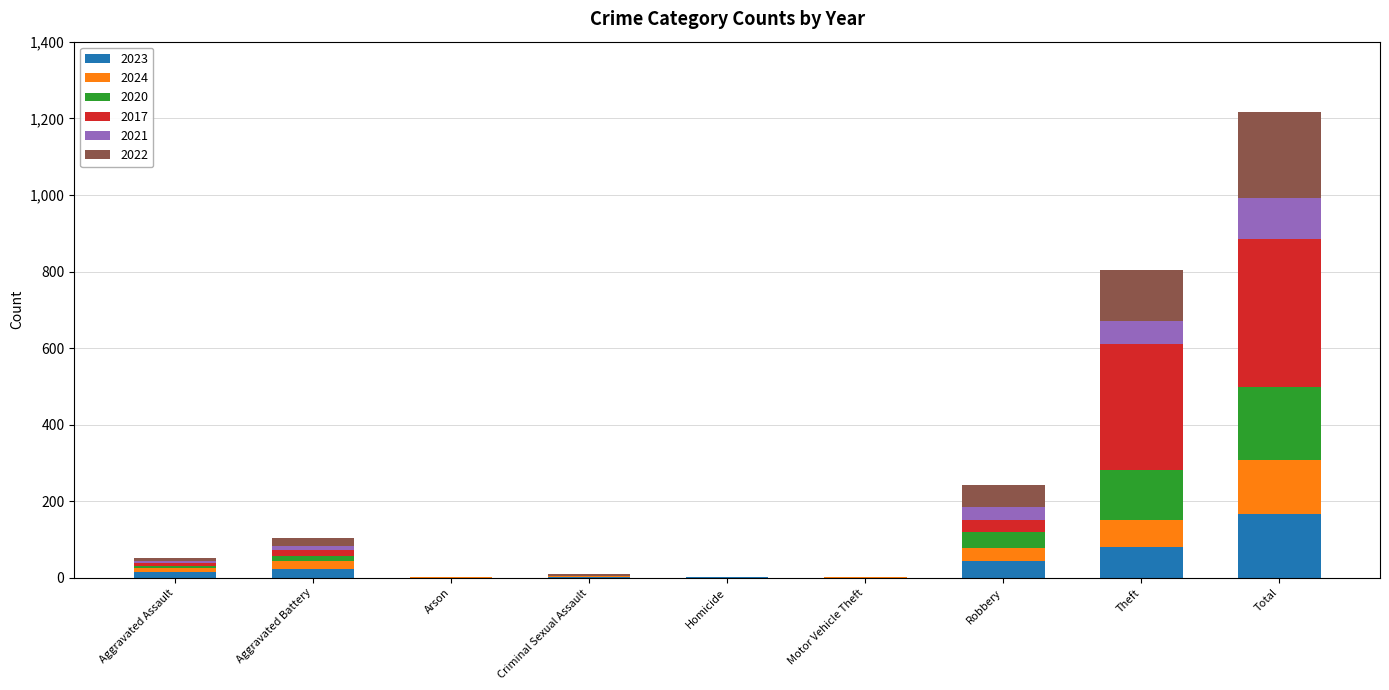

At which label does 2023 reach its peak?

Total